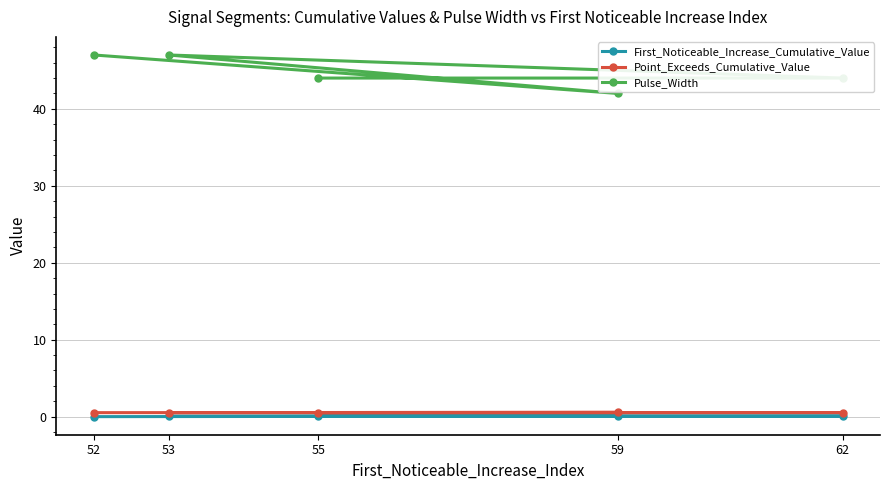

Rank the series at 53 from lowest to highest value.

First_Noticeable_Increase_Cumulative_Value, Point_Exceeds_Cumulative_Value, Pulse_Width